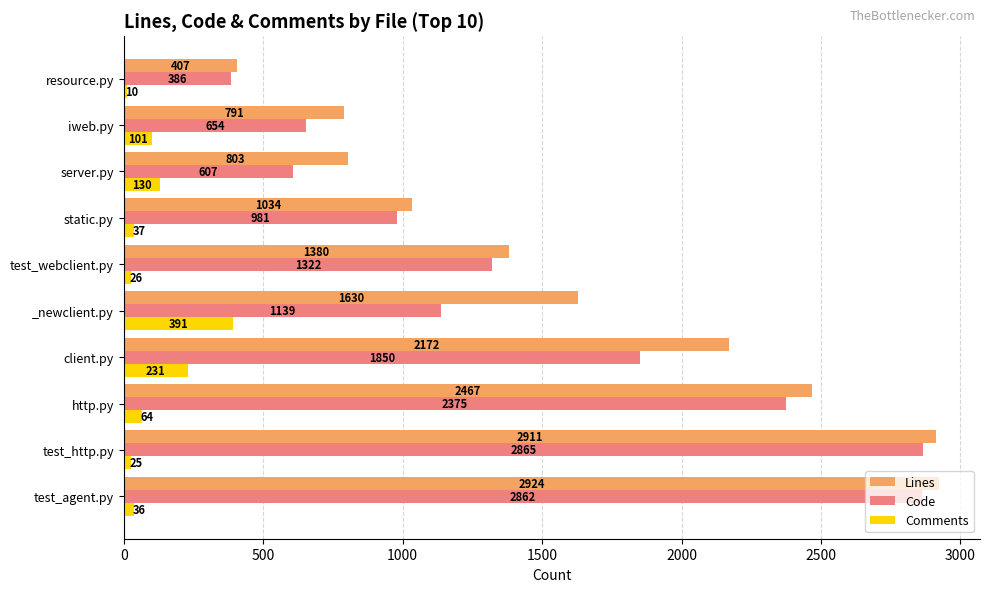

Between _newclient.py and static.py, which series saw the biggest shift?

Lines